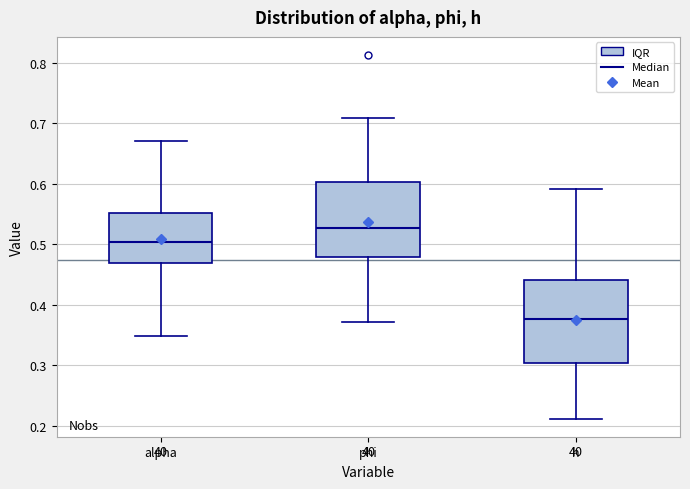

Reading left to right, read every box against the y-axis: the position of its median line, the range the box covers, and the ends of its whiskers. The values are not printed on the chart, so give them approximately, as read against the axis.

alpha: median 0.50, box 0.47 to 0.55, whiskers 0.35 to 0.67
phi: median 0.53, box 0.48 to 0.60, whiskers 0.37 to 0.71
h: median 0.38, box 0.30 to 0.44, whiskers 0.21 to 0.59